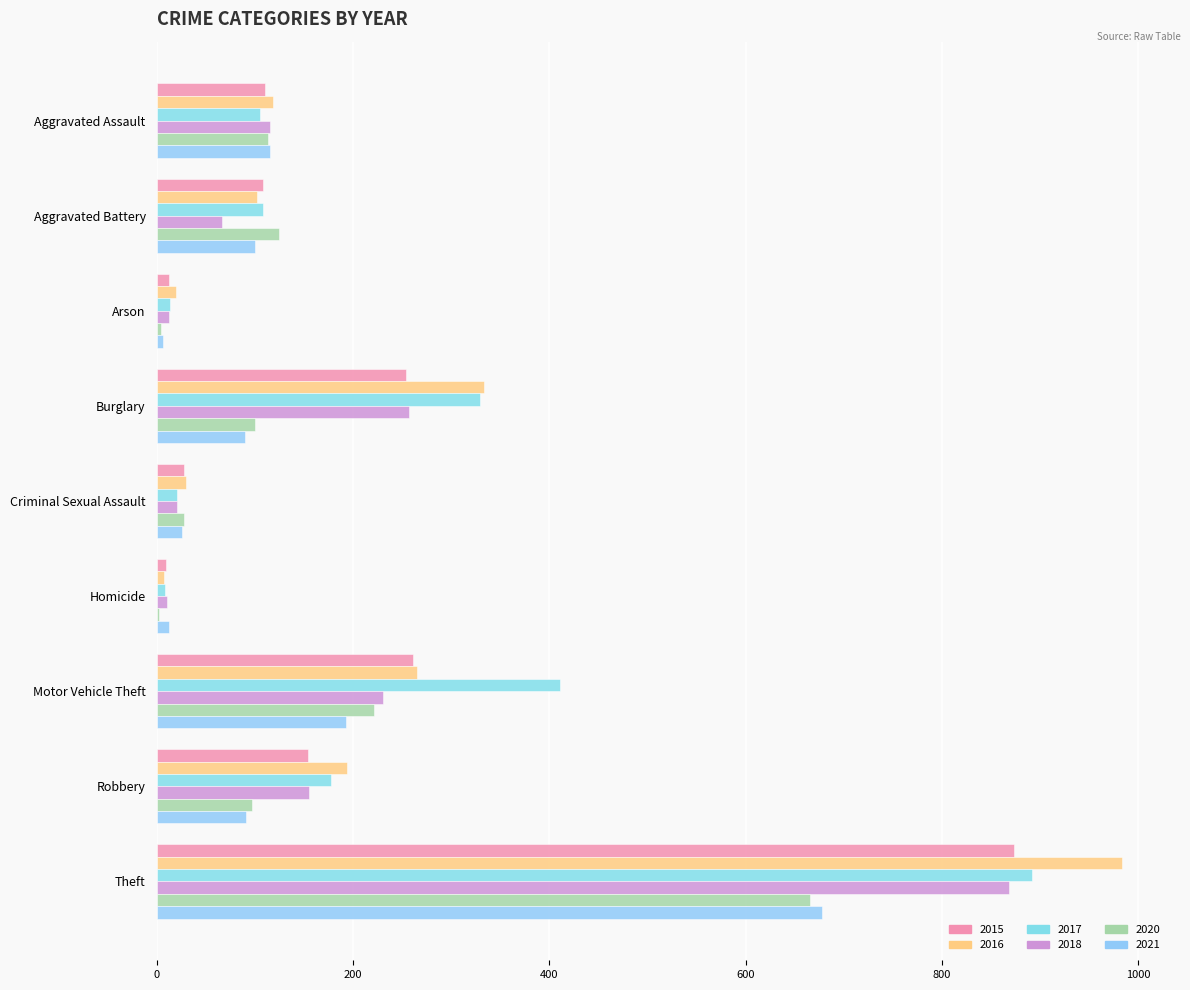

How many series are shown in this chart?

6